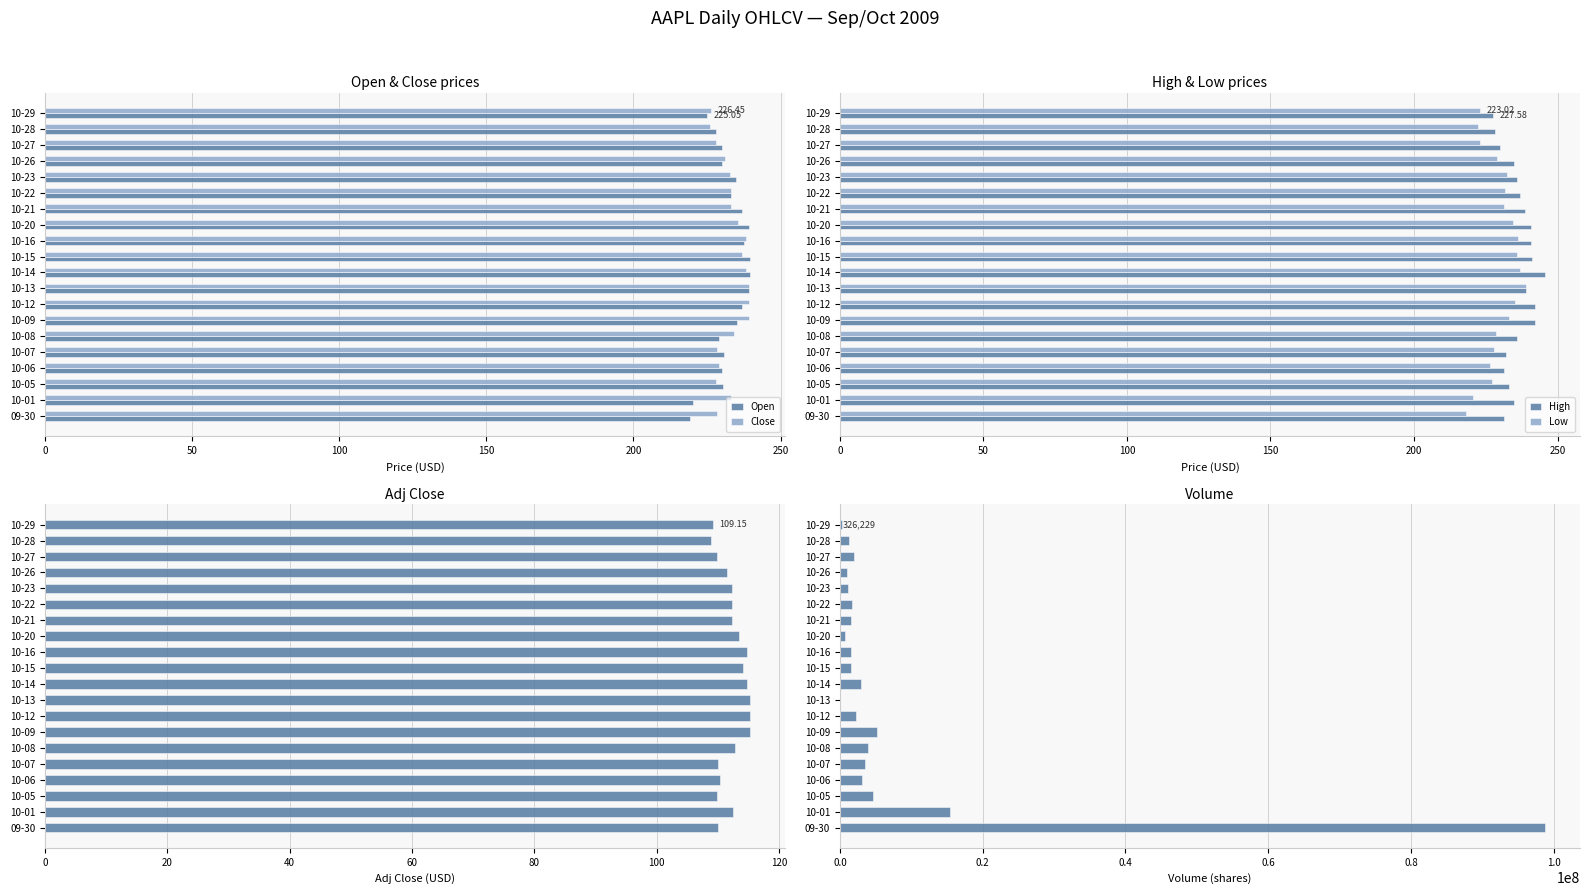

What is the difference between the maximum and minimum values in the Open series?

20.4